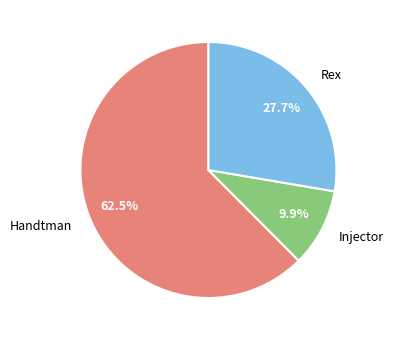

To the nearest percent, what is the combined percentage of Injector and Handtman?

72%